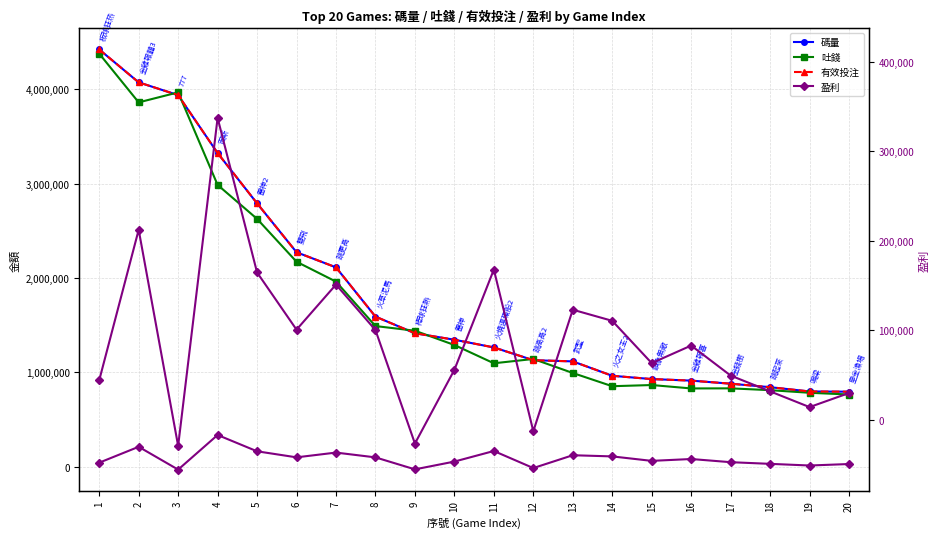

Does the chart have visible grid lines?

Yes